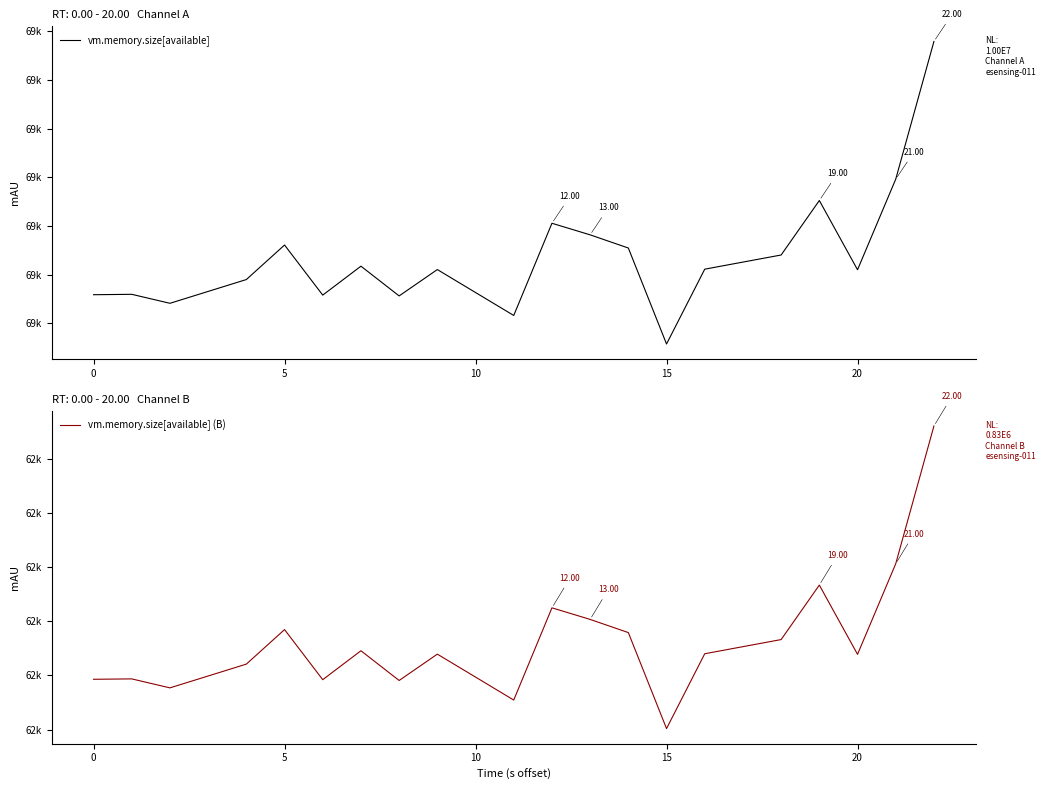

What is the spread (max minus min) of values at 10?

6916.7